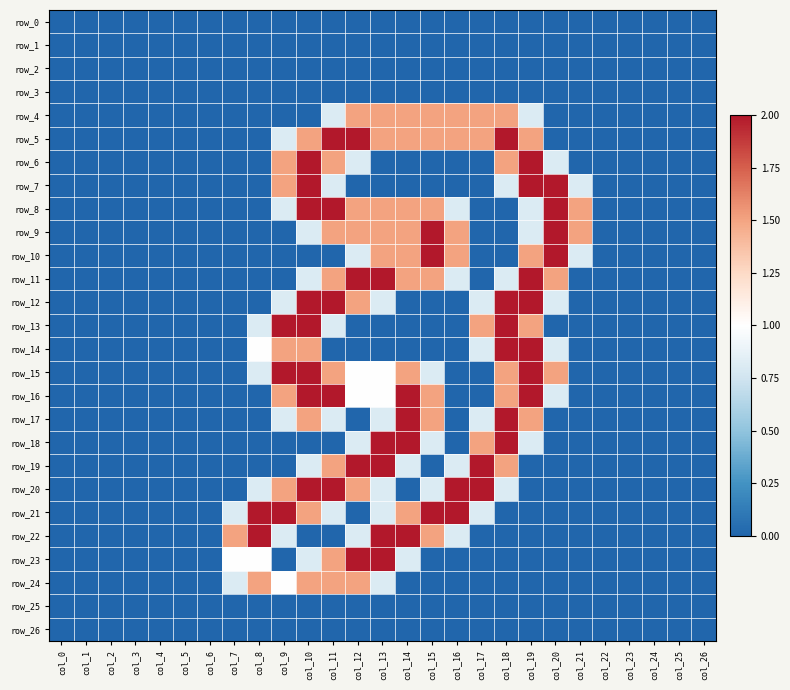

What is the maximum value for row_19?

2.0